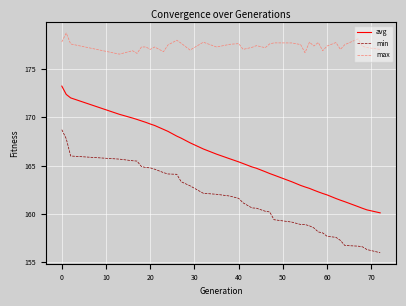

What is the highest value of the max series?

178.7